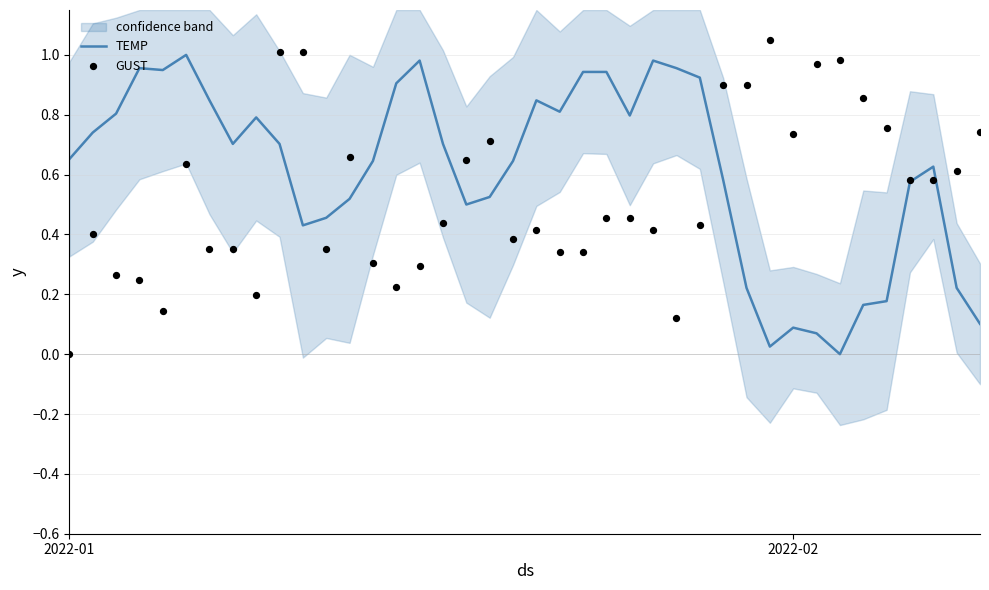

At how many categories does at least one series exceed 0?

40